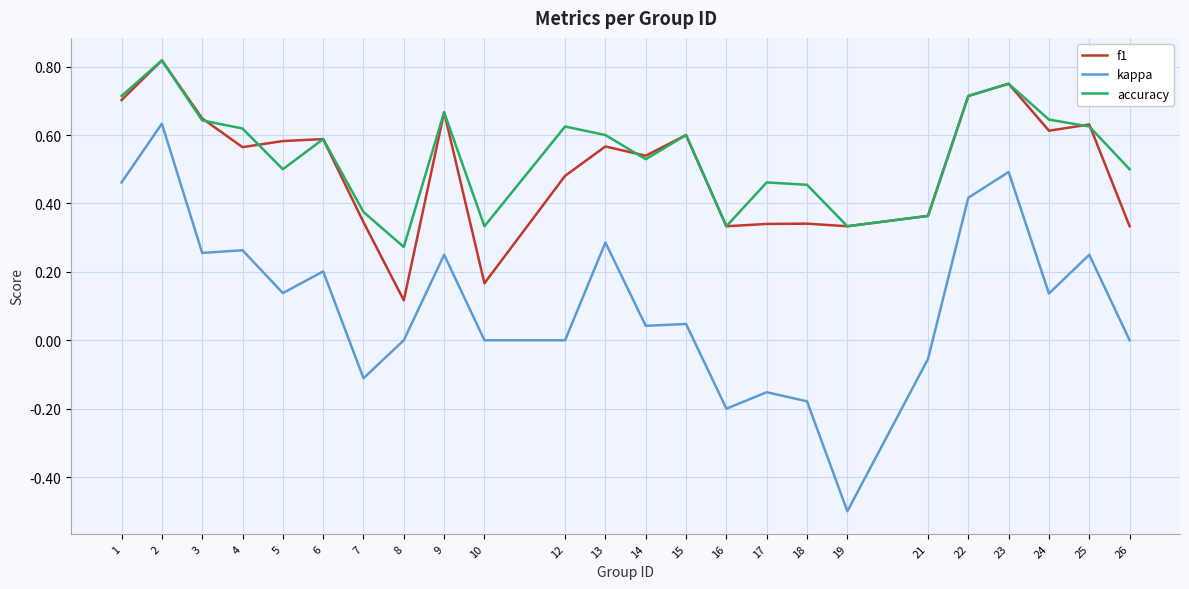

What is the sum of all f1 values?

12.1